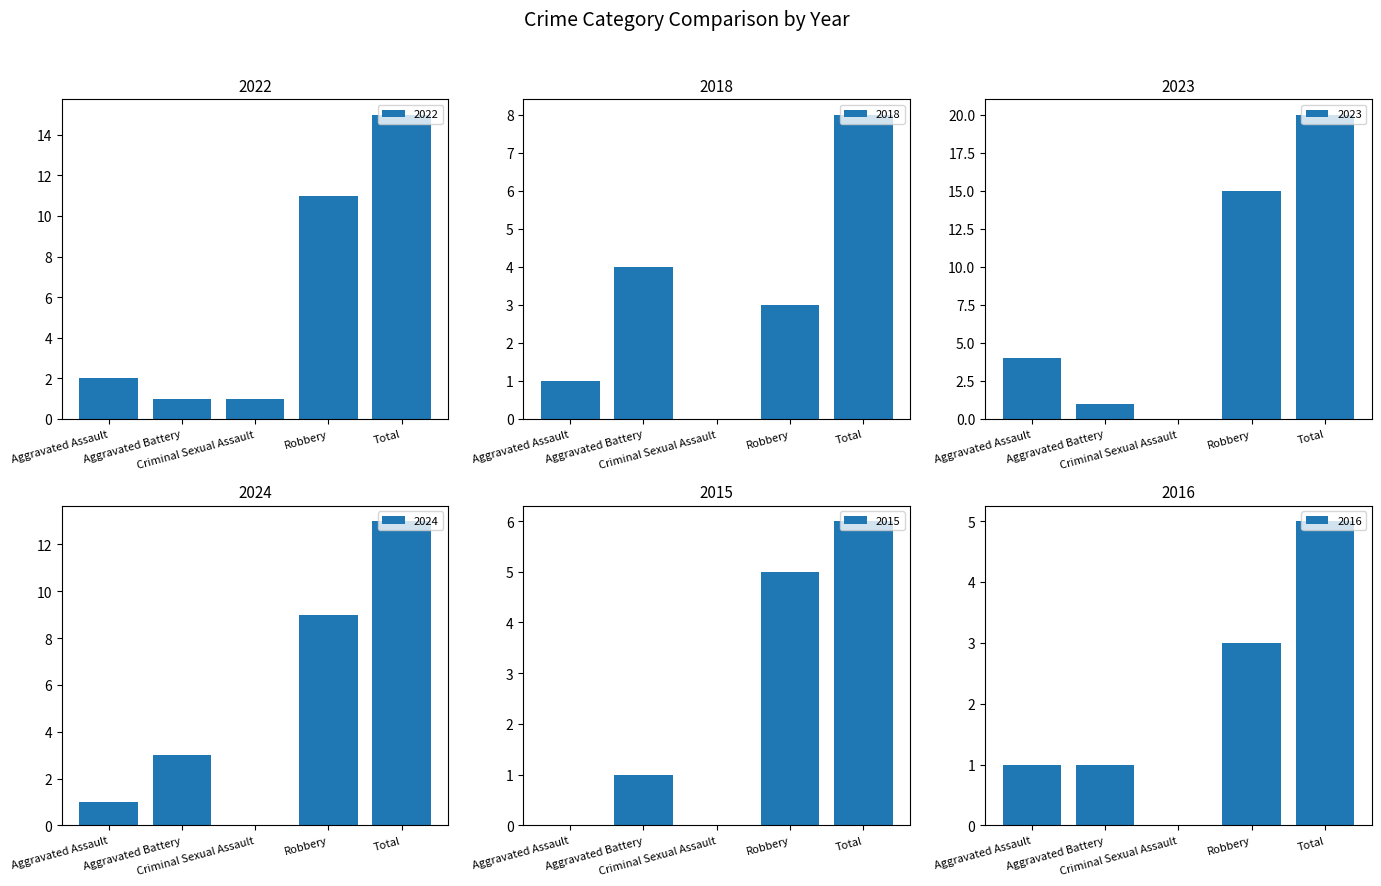

What is the difference between the maximum and minimum values in the 2018 series?

8